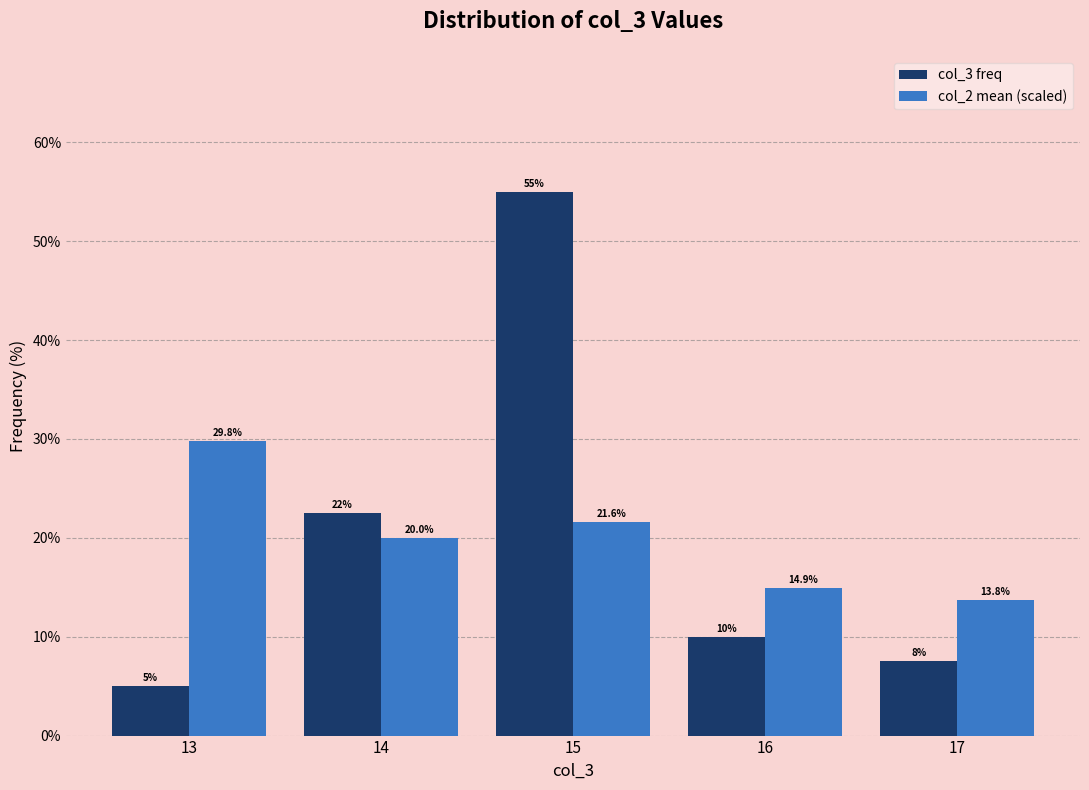

The col_2 mean (scaled) series shows 21.6 at 15. True or false?

True